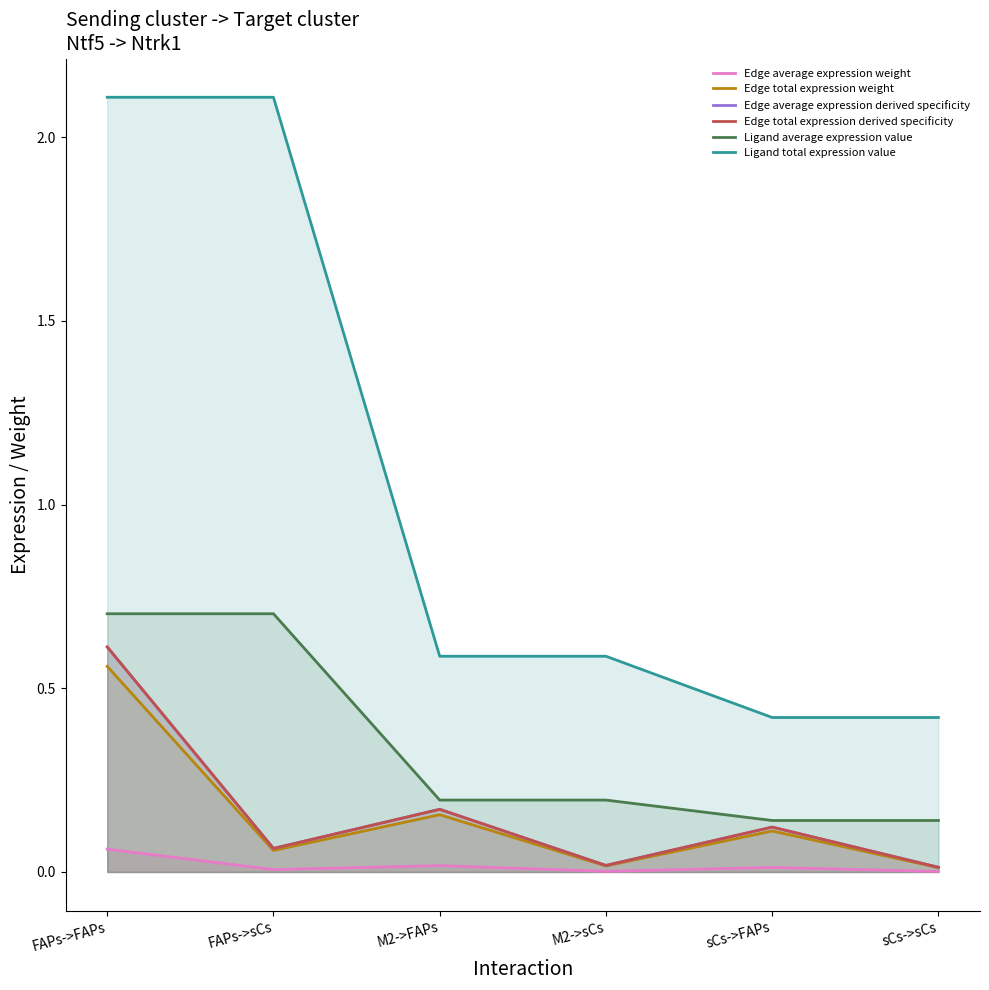

At which label is Edge average expression weight closest to 0?

sCs->sCs